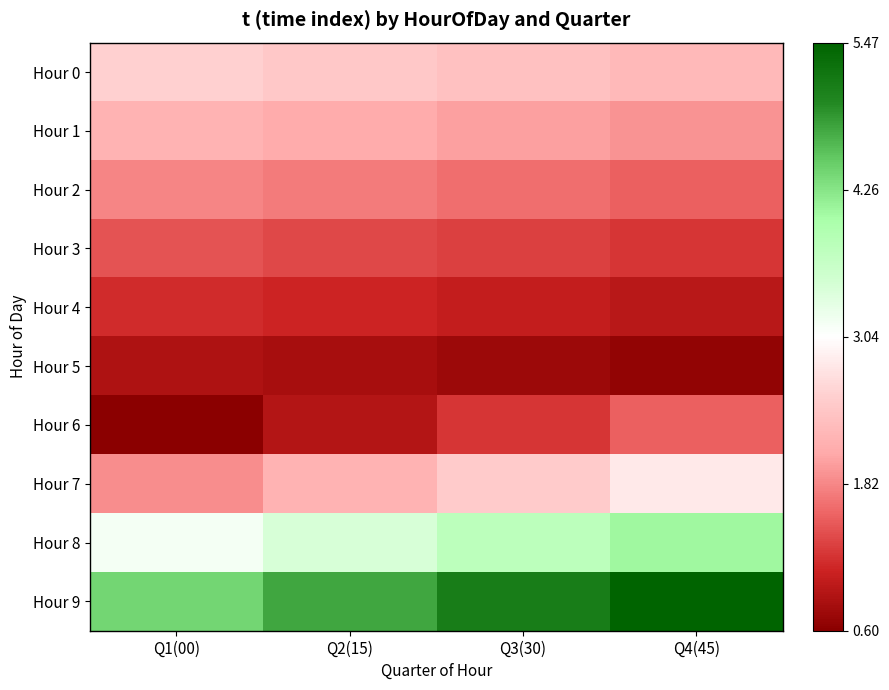

List the series in order of their peak value, highest first.

Hour 9, Hour 8, Hour 7, Hour 0, Hour 1, Hour 2, Hour 6, Hour 3, Hour 4, Hour 5